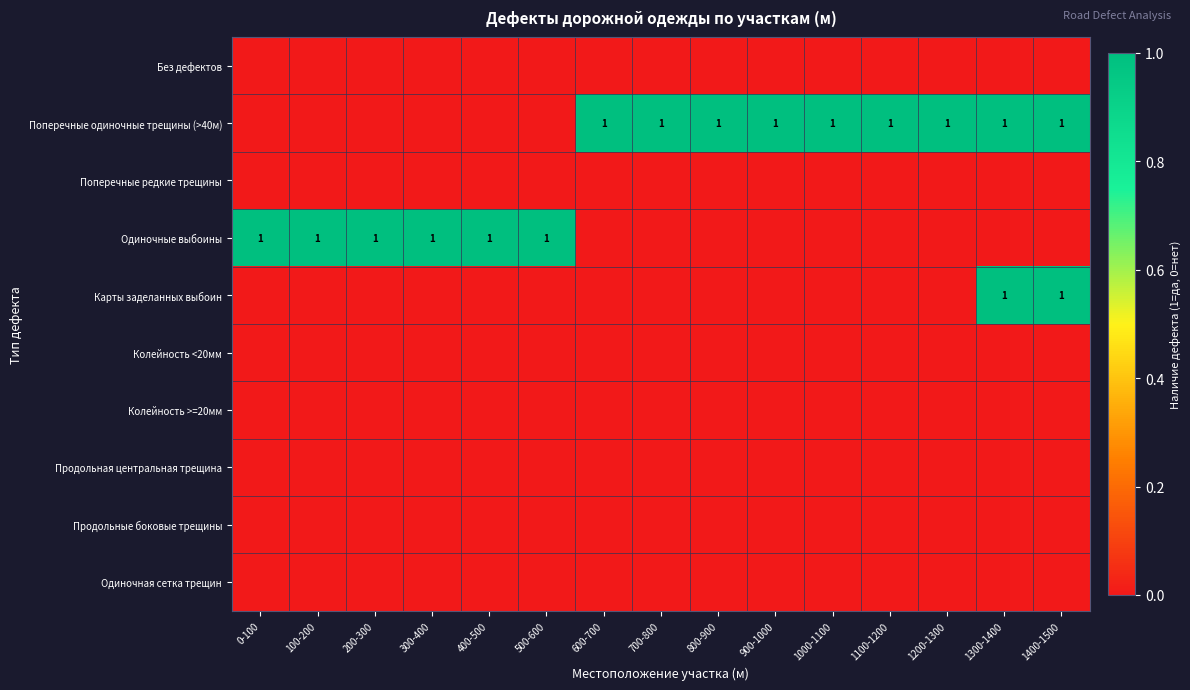

At which label does Поперечные одиночные трещины (>40м) reach its peak?

600-700